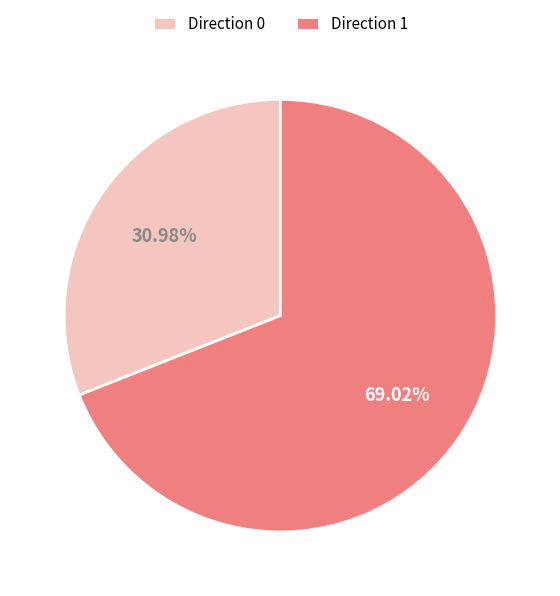

Do Direction 1 and Direction 0 together represent more than half of the pie?

Yes